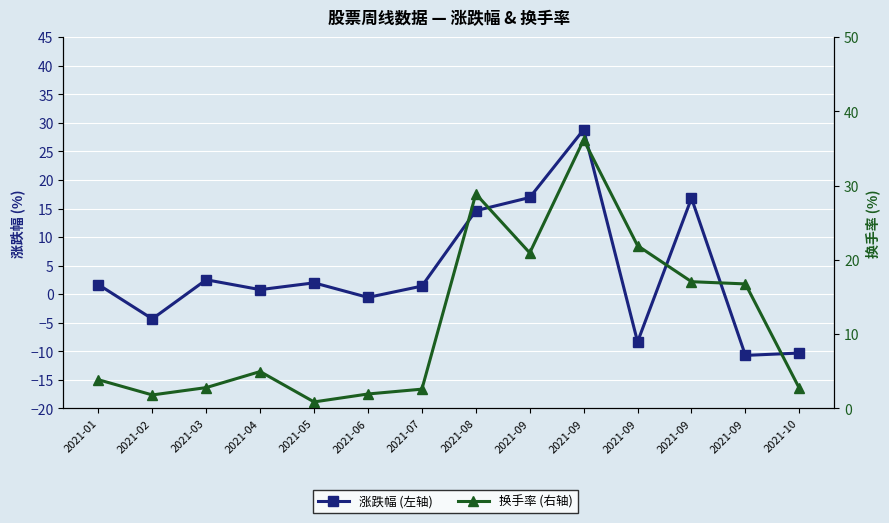

How many lines are shown in the chart?

2